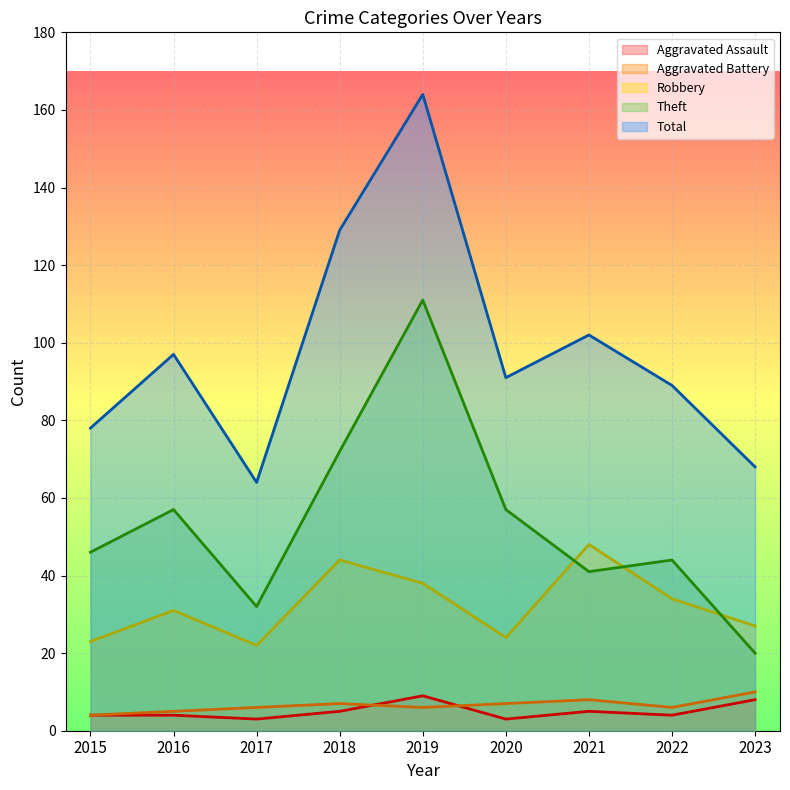

Between 2018 and 2020, which series saw the biggest shift?

Total